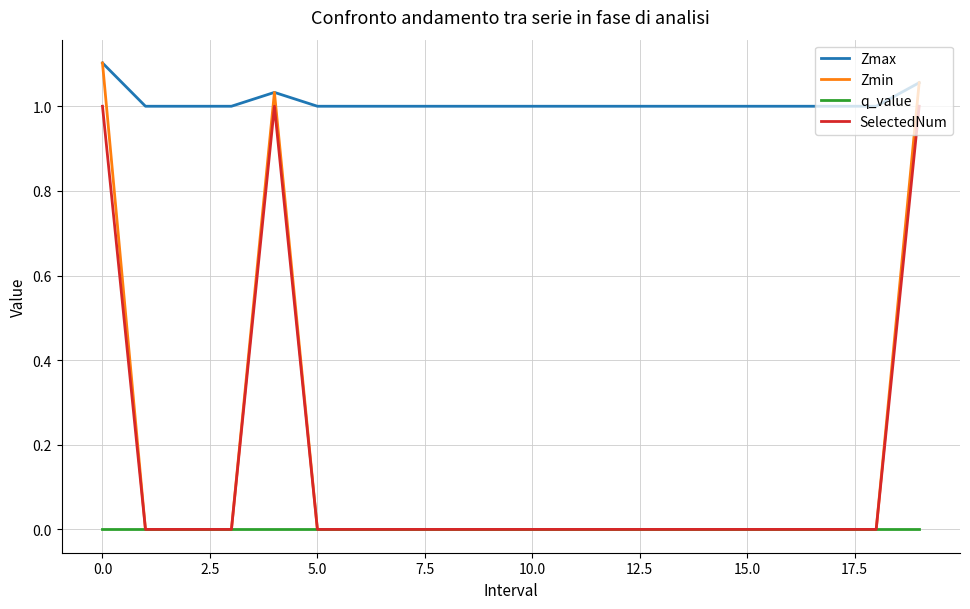

Which series has the widest spread of values?

Zmin